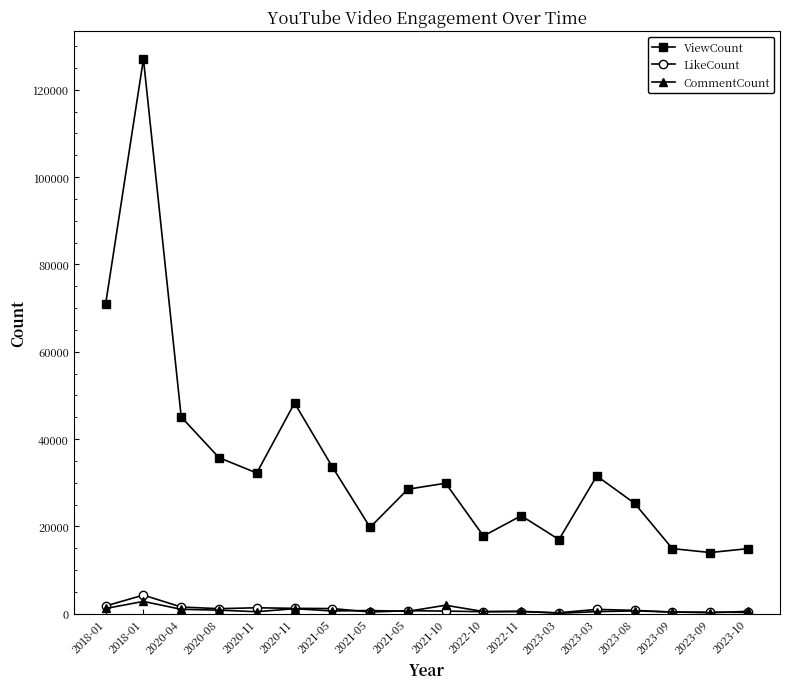

Rank the series at 2020-11 from highest to lowest value.

ViewCount, LikeCount, CommentCount